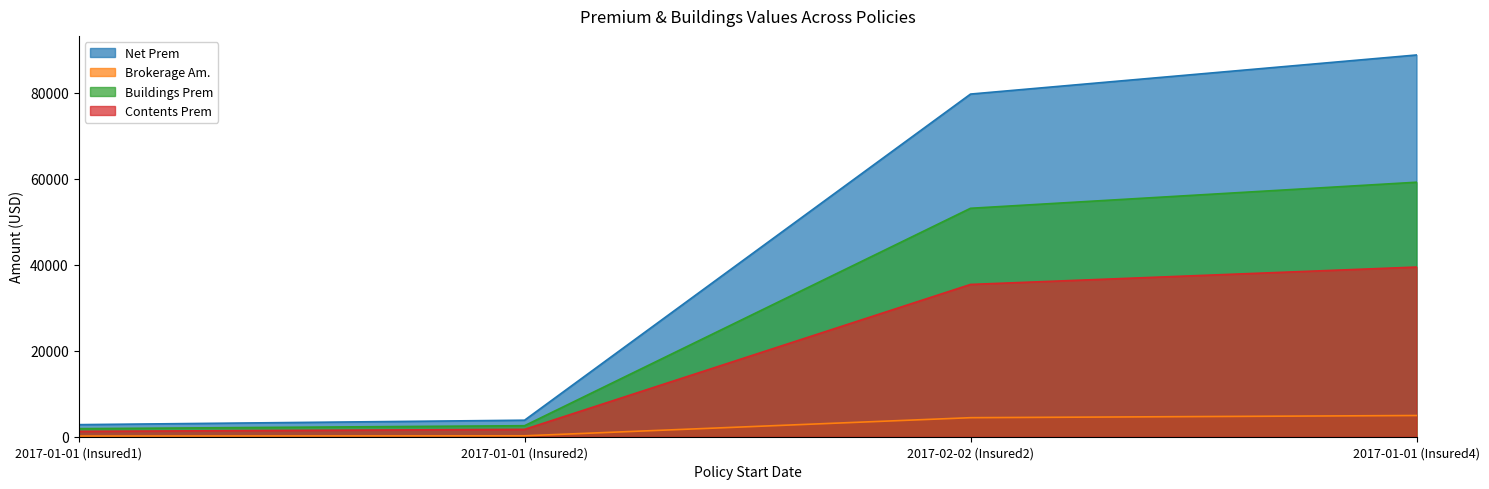

What is the difference between the Net Prem values at 2017-02-02 (Insured2) and 2017-01-01 (Insured1)?

76886.9